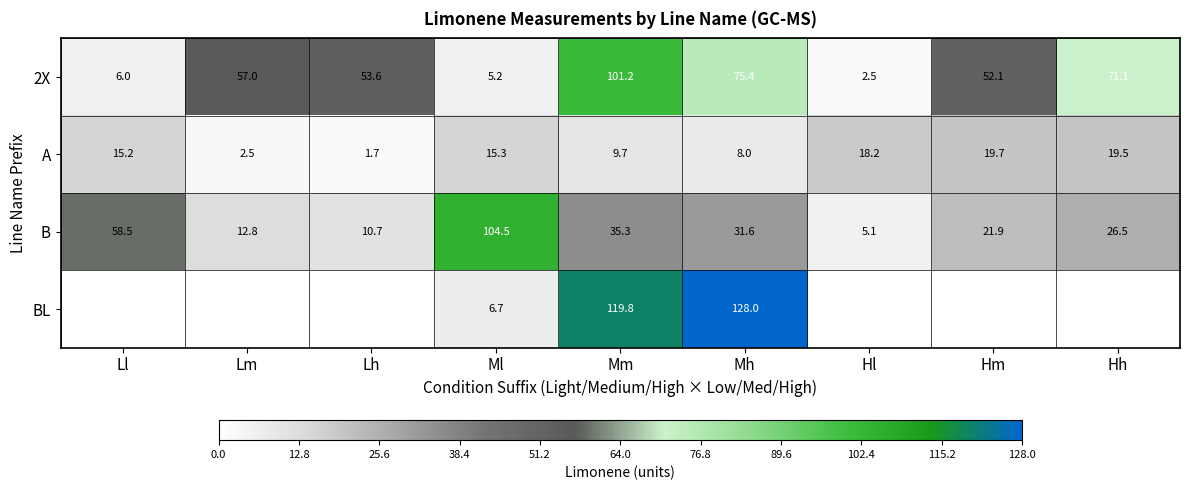

Where does the B series first go above 26?

Ll